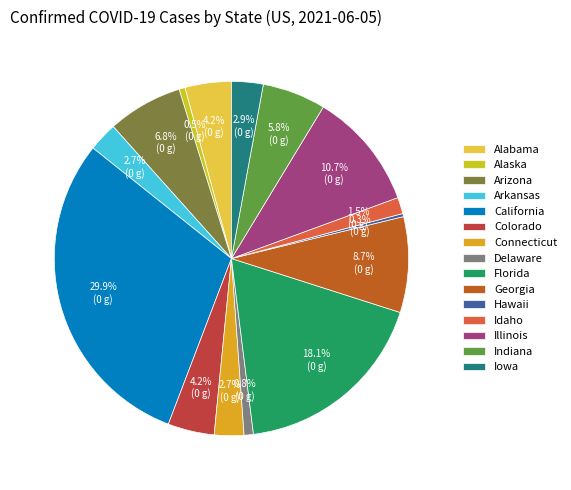

How many slices are in this pie chart?

15